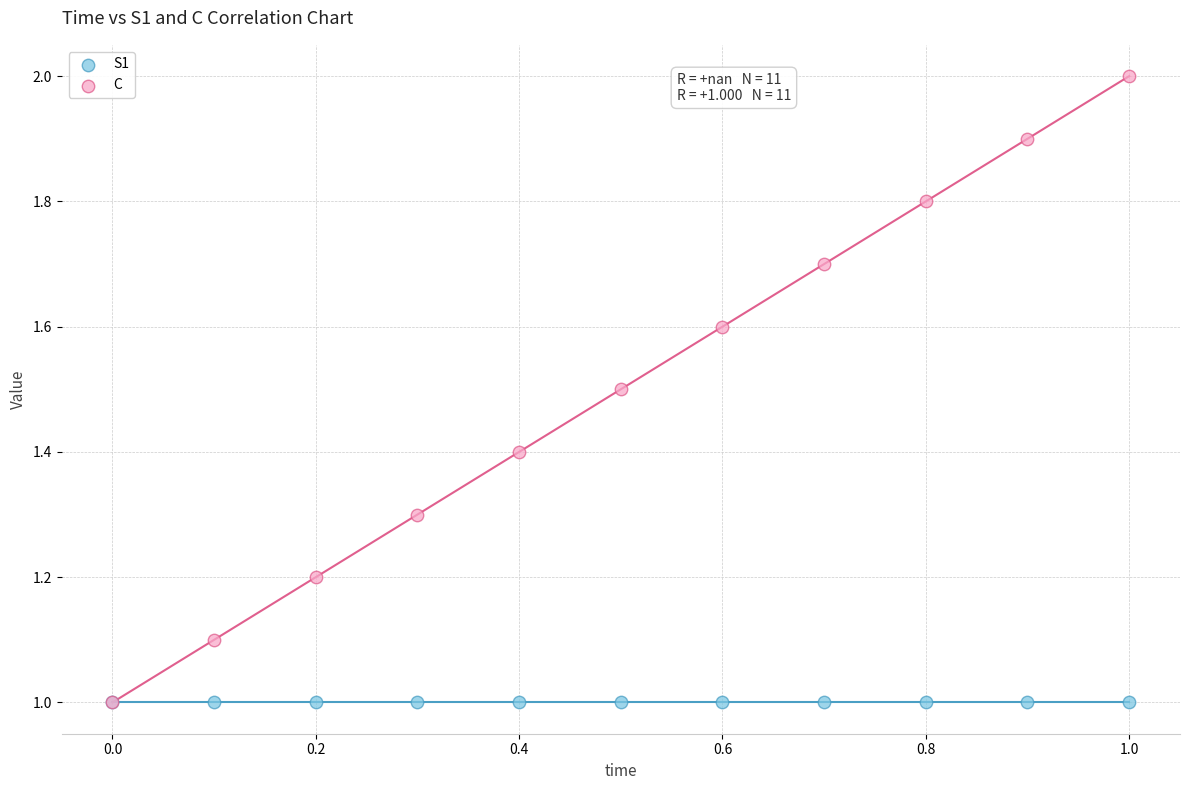

Which series contains the highest Y value?

C